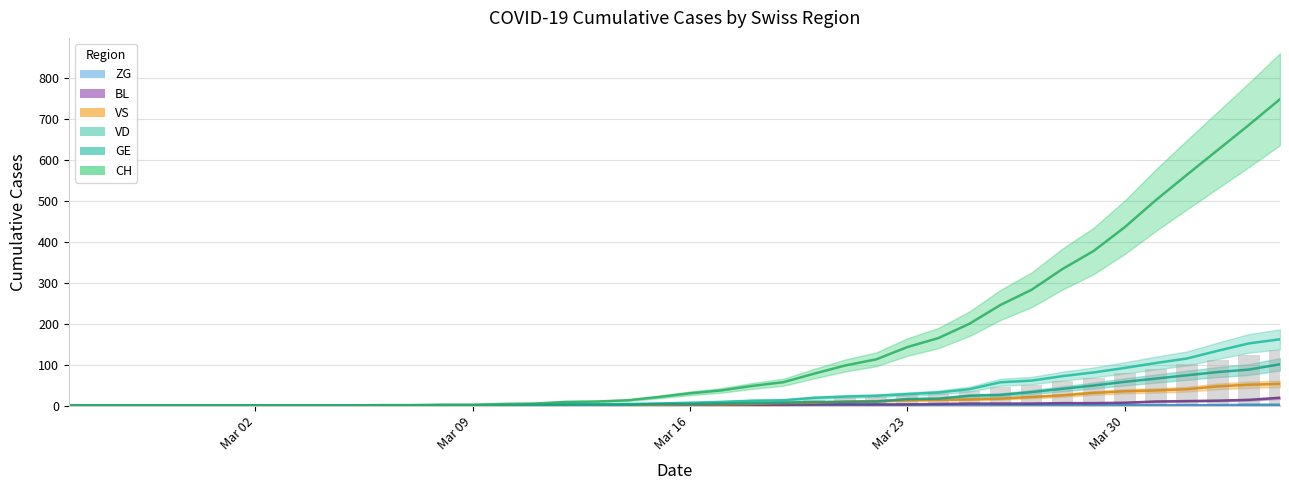

What is the sum of the VS values at 2020-03-21 and 2020-03-11?

11